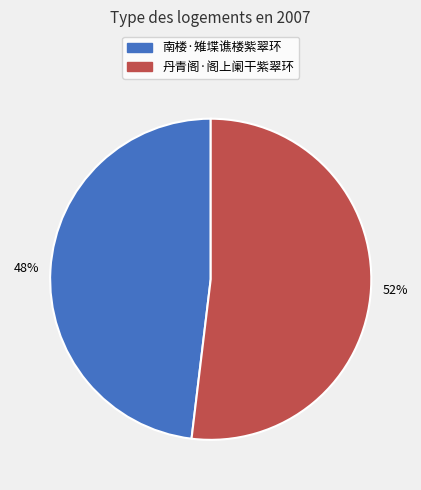

The 南楼·雉堞谯楼紫翠环 slice represents 48% of the pie. True or false?

True